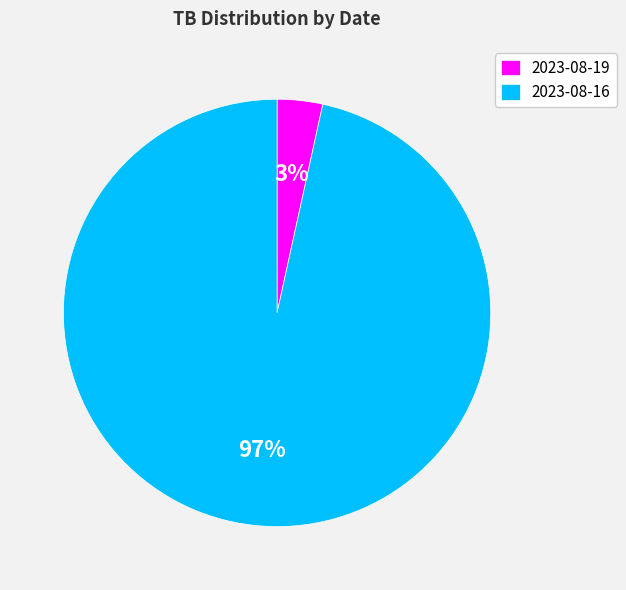

Is the sum of 2023-08-19 and 2023-08-16 greater than half?

Yes